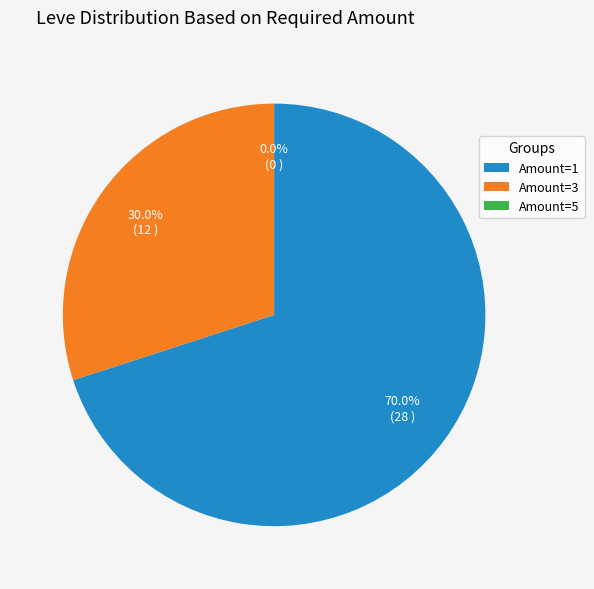

How many slices are in this pie chart?

3